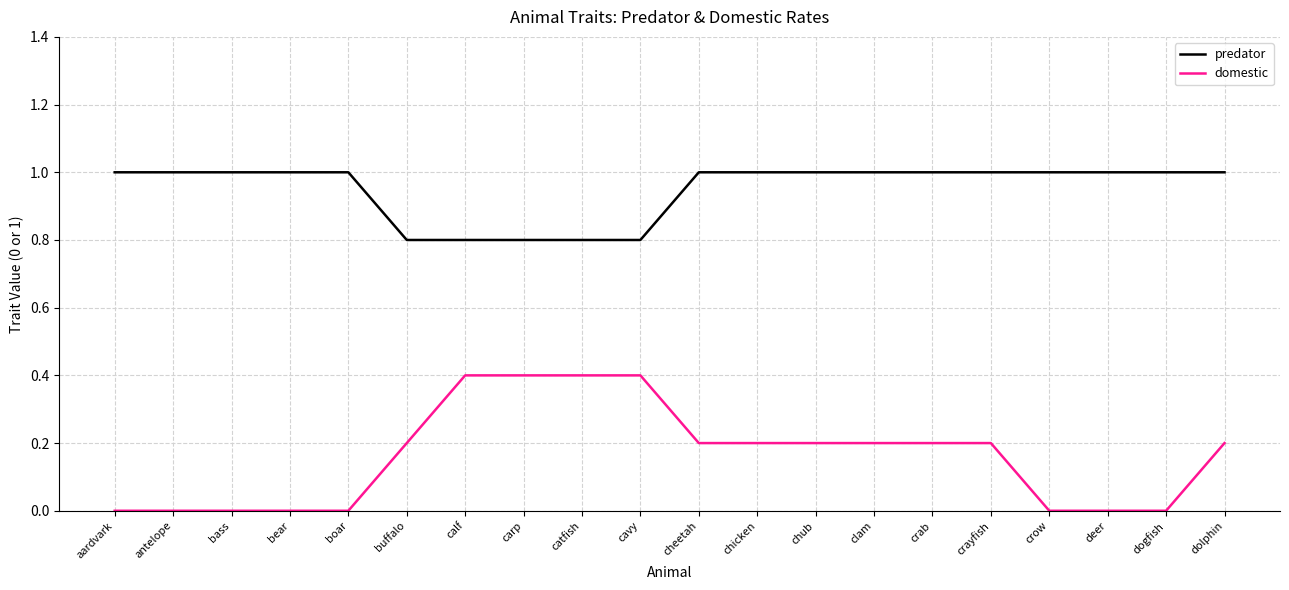

List the series in order of their overall mean, highest first.

predator, domestic